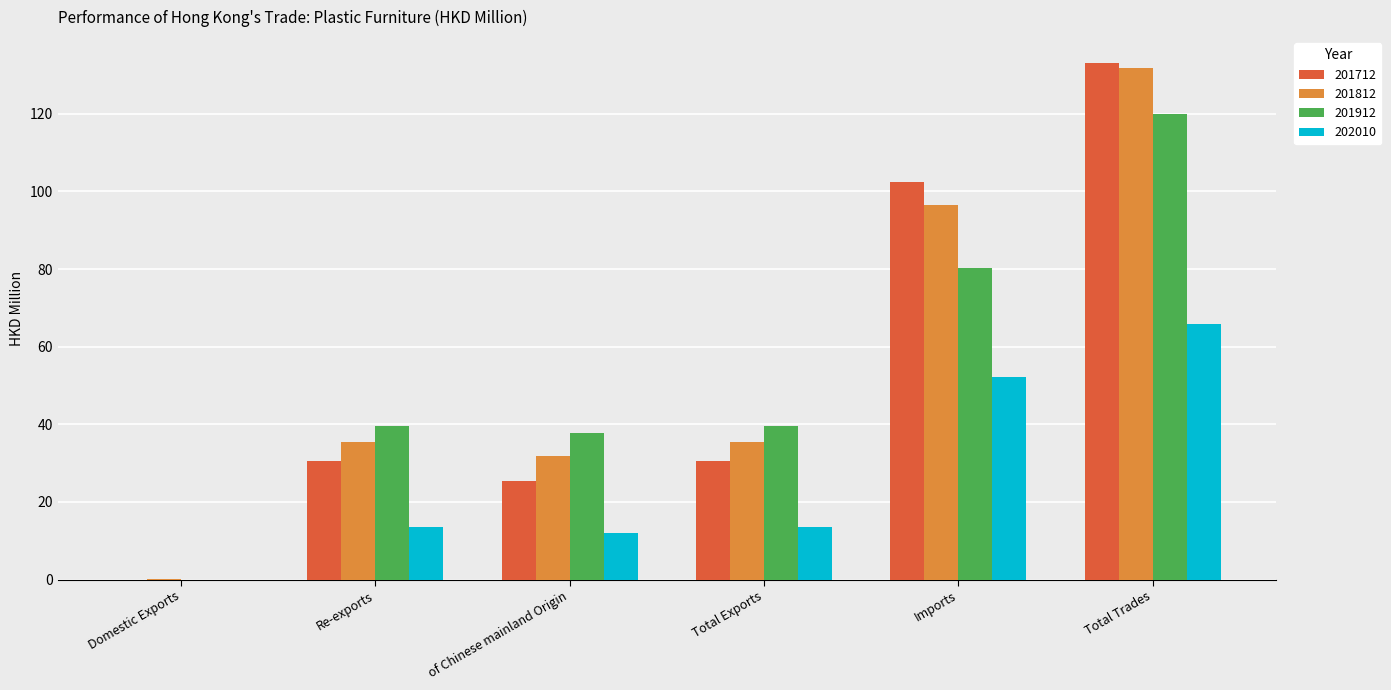

What is the sum of the 202010 values at of Chinese mainland Origin and Total Trades?

77.9